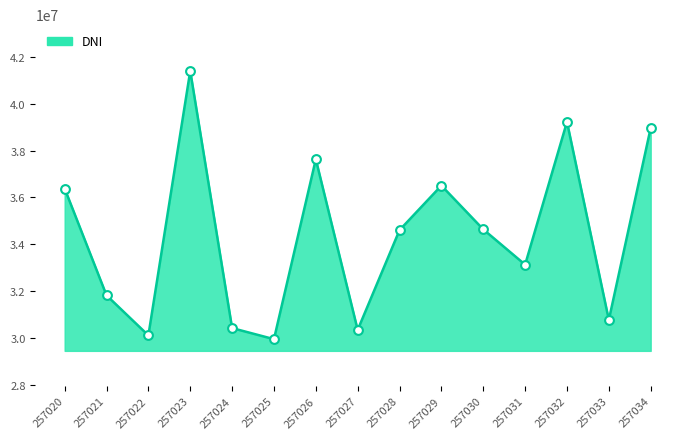

What is the ratio of the value at 257021 to the value at 257027?

1.0